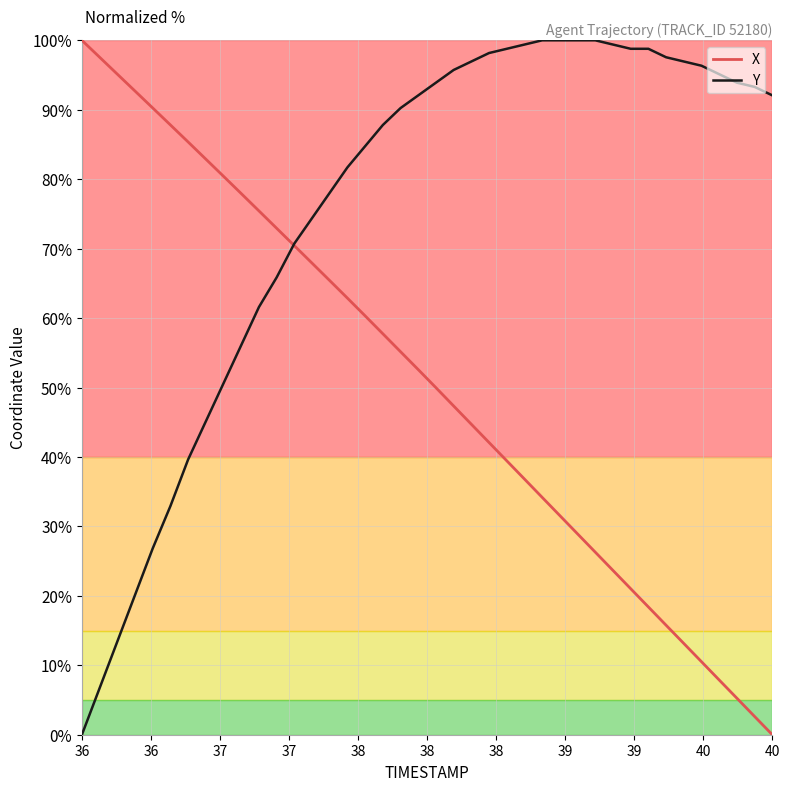

What is the maximum value shown in the chart?

100.0